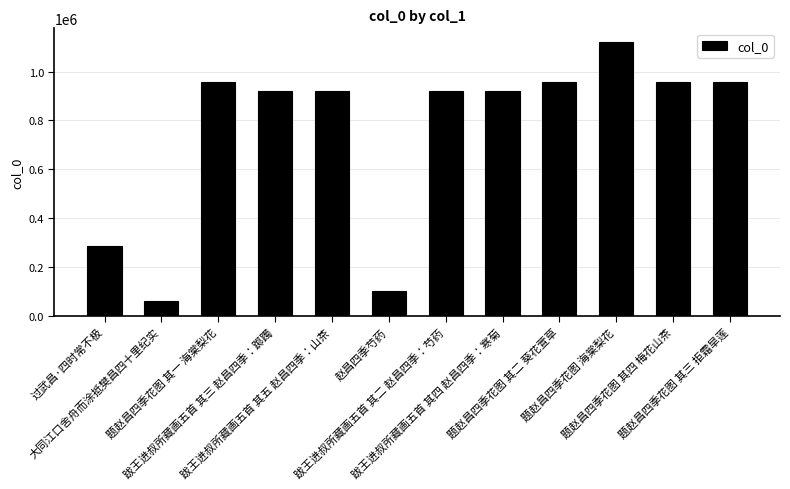

What is the label of the 6th bar from the right?

跋王进叔所藏画五首 其二 赵昌四季：芍药